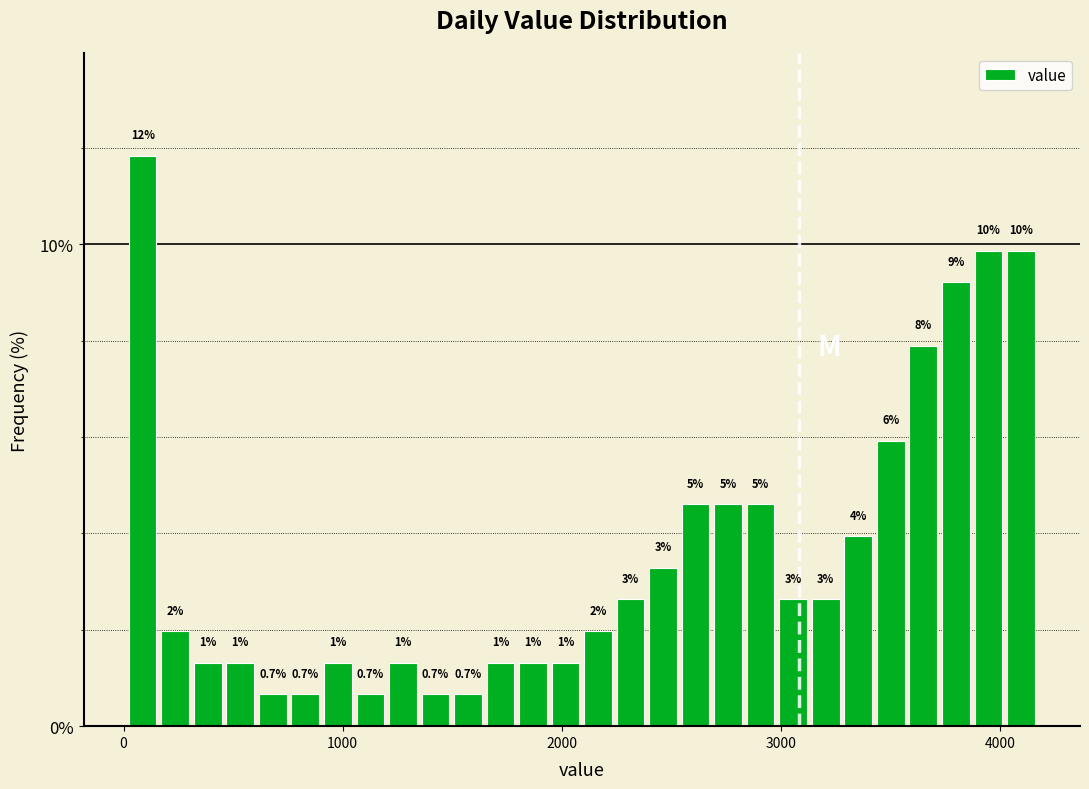

Around what value on the x-axis is the tallest bar? Give the approximate position of its centre, as read against the axis.

100